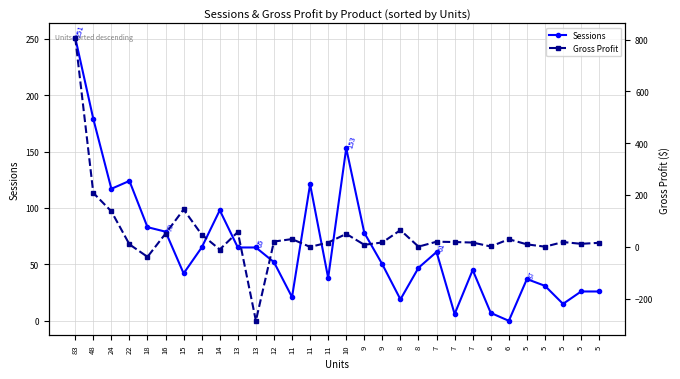

What is the sum of the Gross Profit values at 9 and 15?

160.5